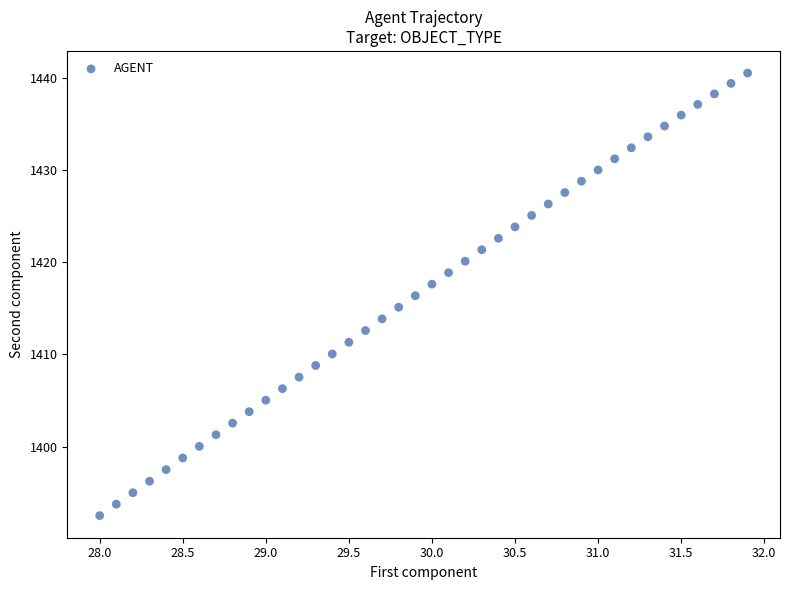

What is the range of X values (max minus min)?

3.9